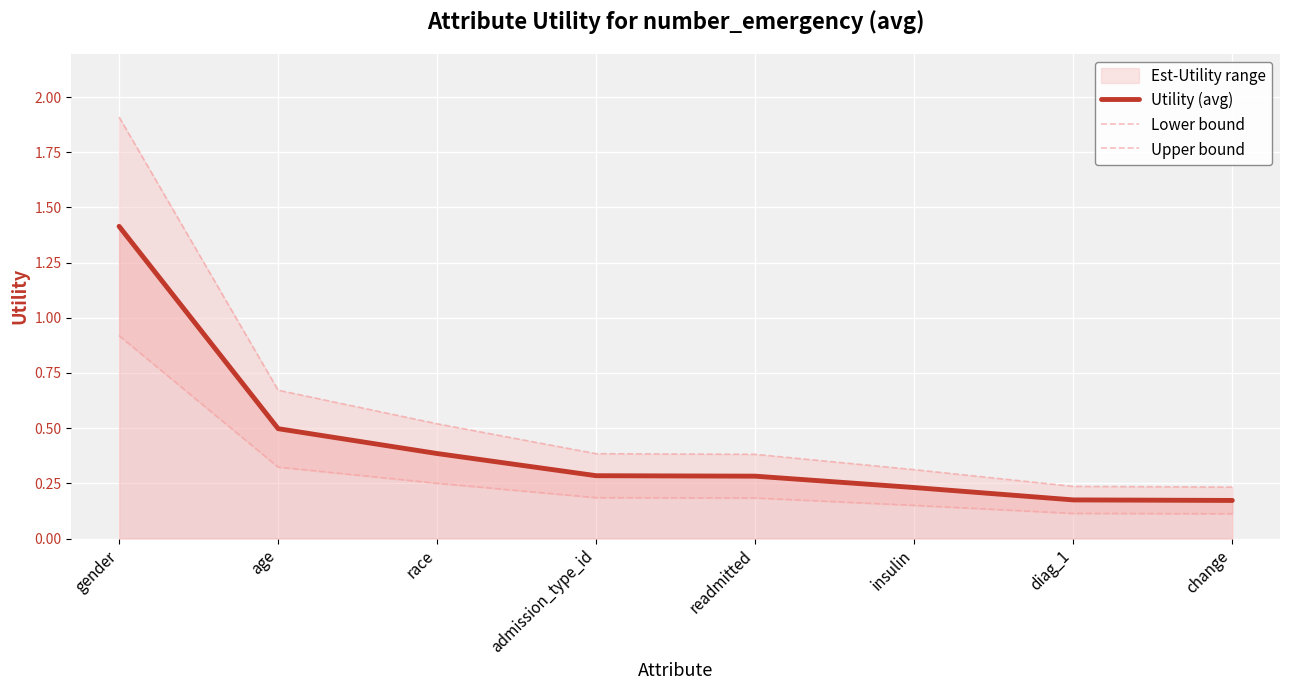

Rank the series by their maximum value, from highest to lowest.

Upper bound, Utility (avg), Lower bound